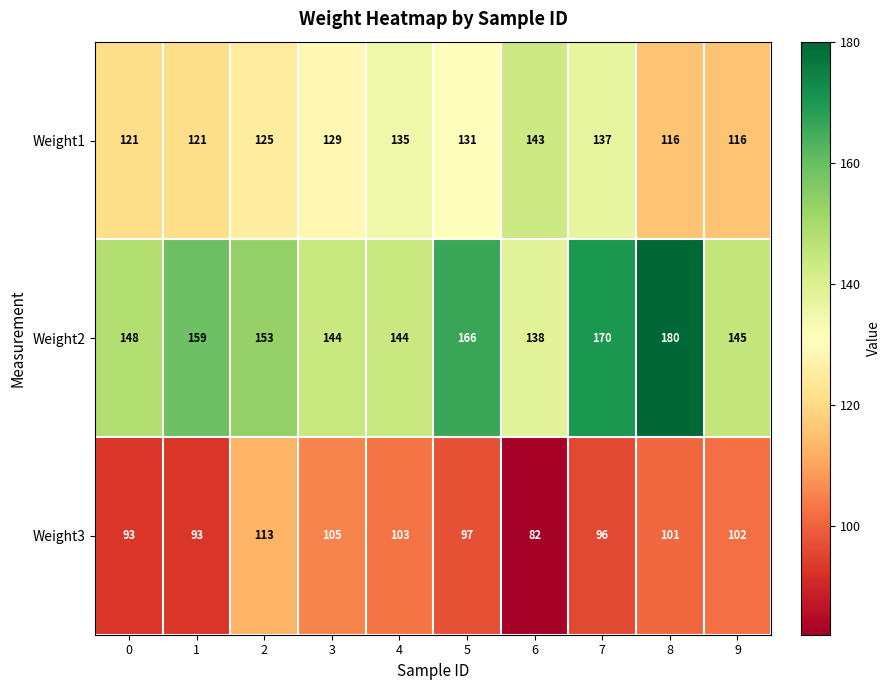

What is the difference between the second highest and minimum values in the Weight1 series?

21